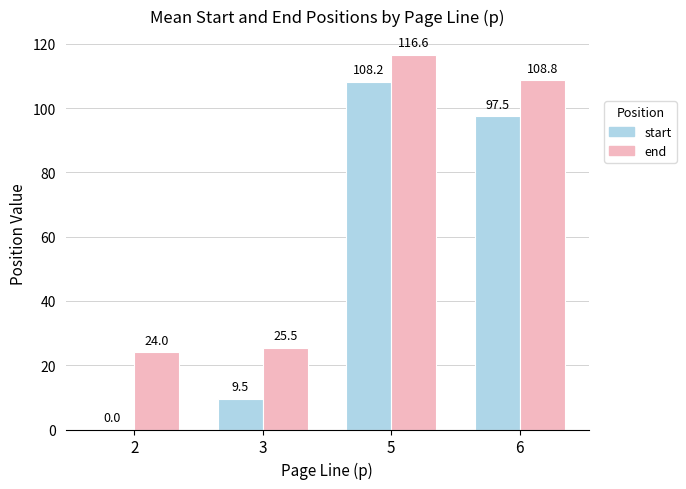

Reading left to right, transcribe all the data shown in this chart.

start: 2=0.0	3=9.5	5=108.2	6=97.5
end: 2=24.0	3=25.5	5=116.6	6=108.8